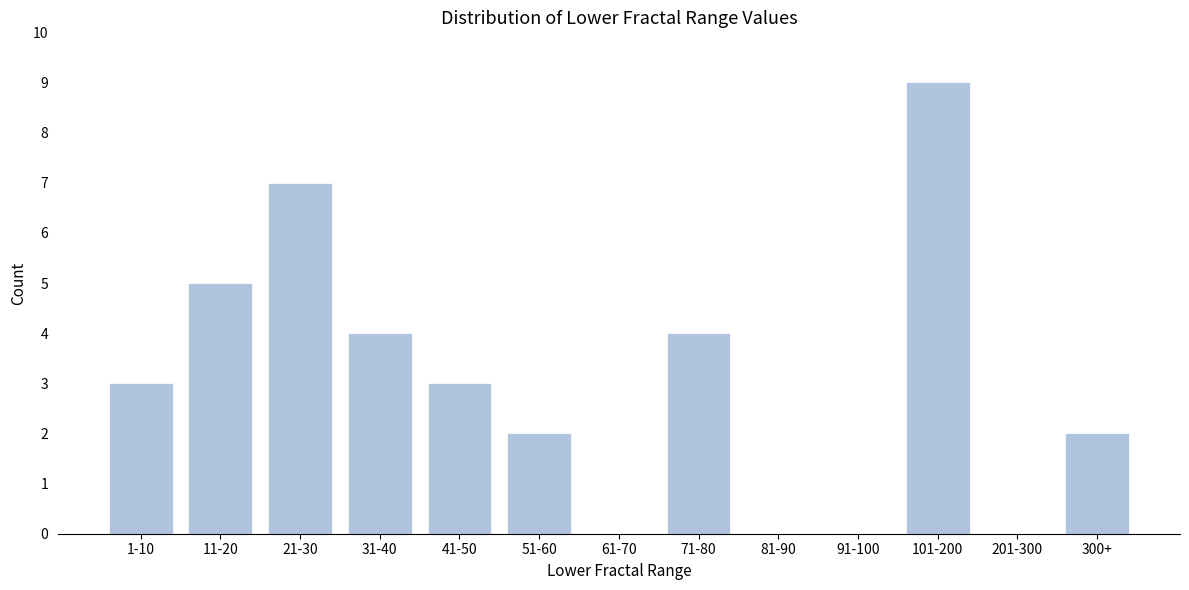

Reading left to right, what are all the values shown in this chart?

1-10=3	11-20=5	21-30=7	31-40=4	41-50=3	51-60=2	61-70=0	71-80=4	81-90=0	91-100=0	101-200=9	201-300=0	300+=2